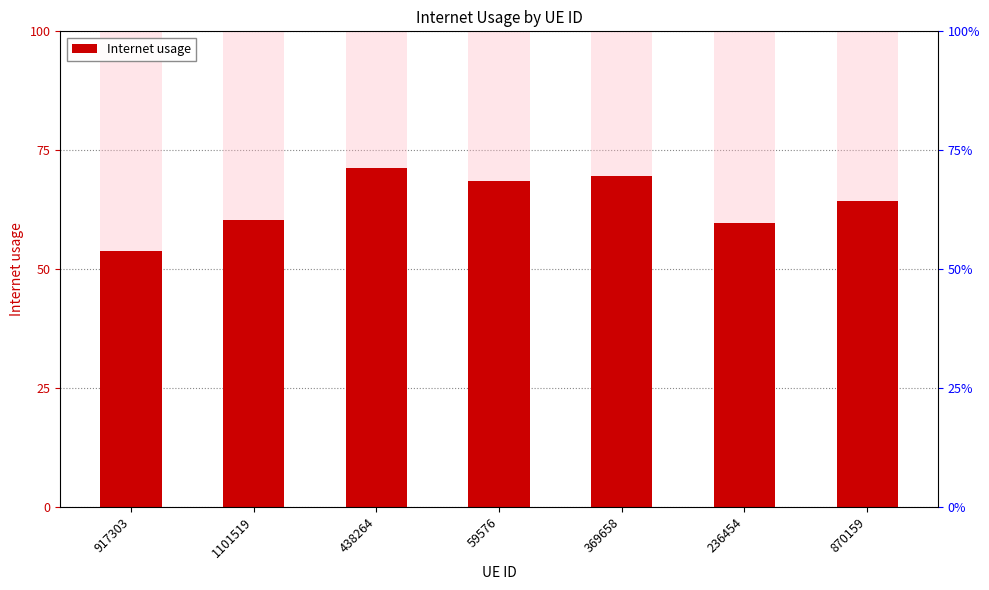

The value at 438264 is 0.7. True or false?

True